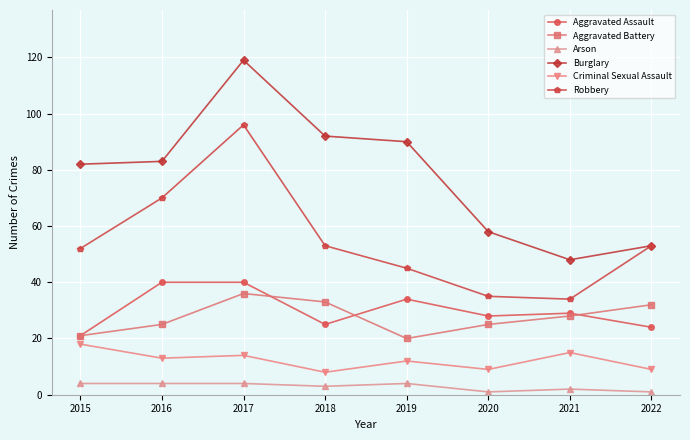

The Aggravated Battery series shows 21 at 2015. True or false?

True